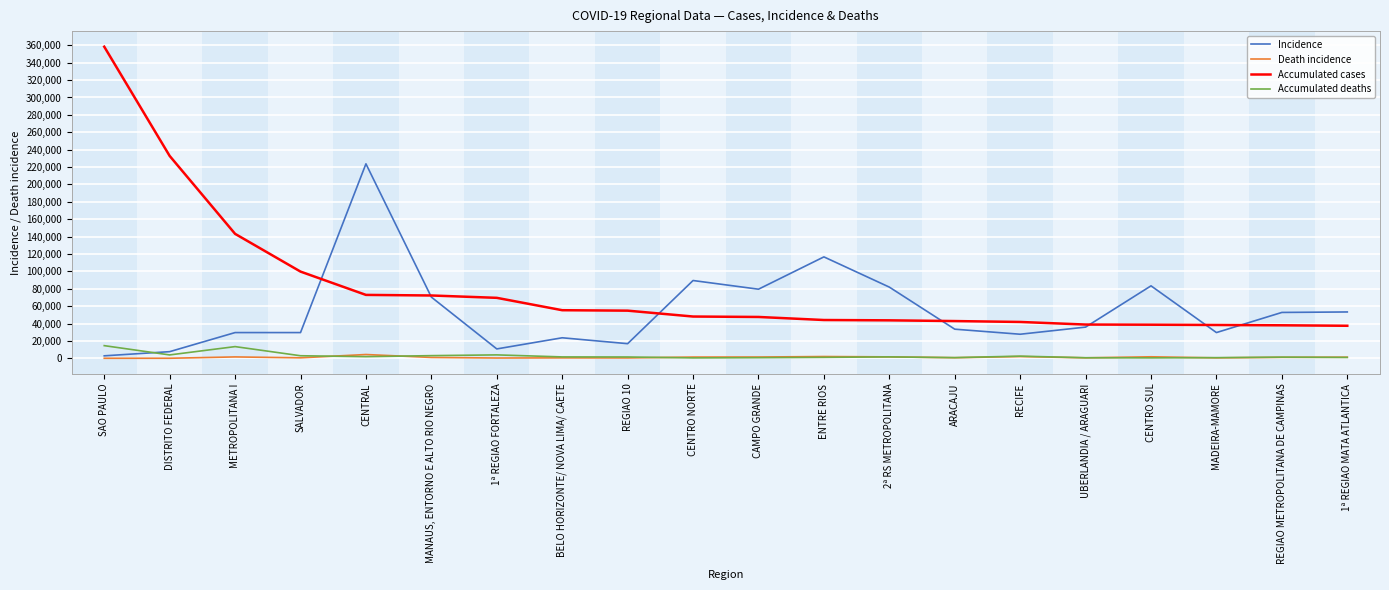

What are all the series names shown in the legend?

Incidence, Death incidence, Accumulated cases, Accumulated deaths